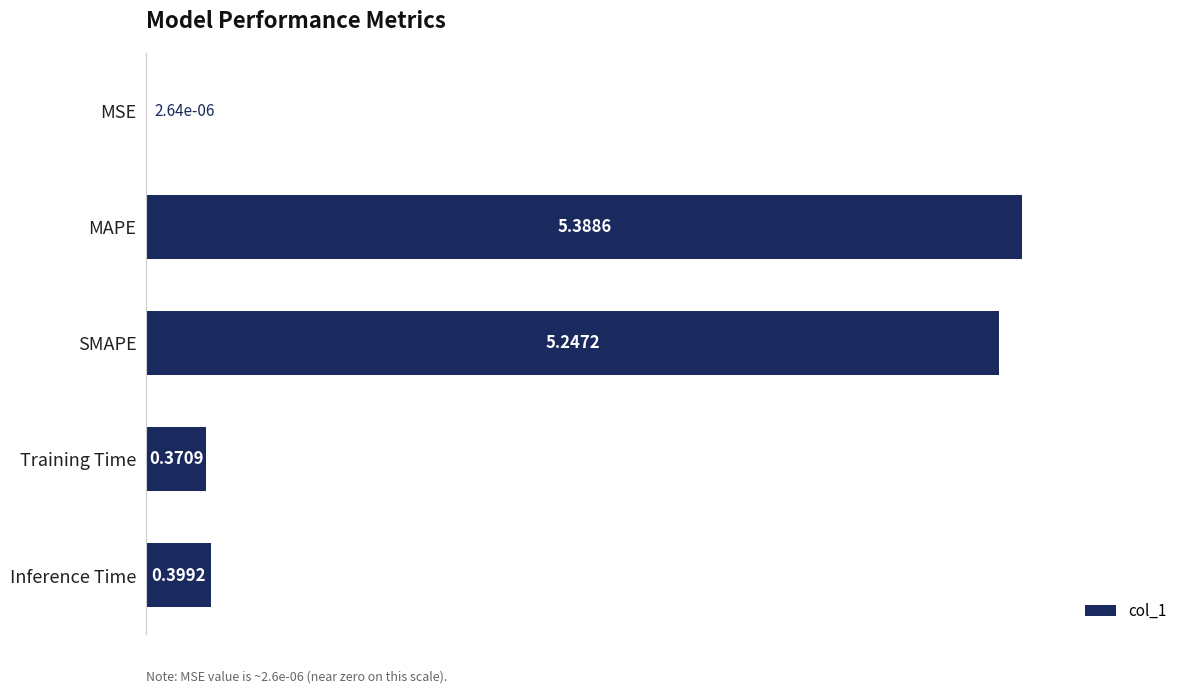

What is the sum of the values at MAPE and MSE?

5.4